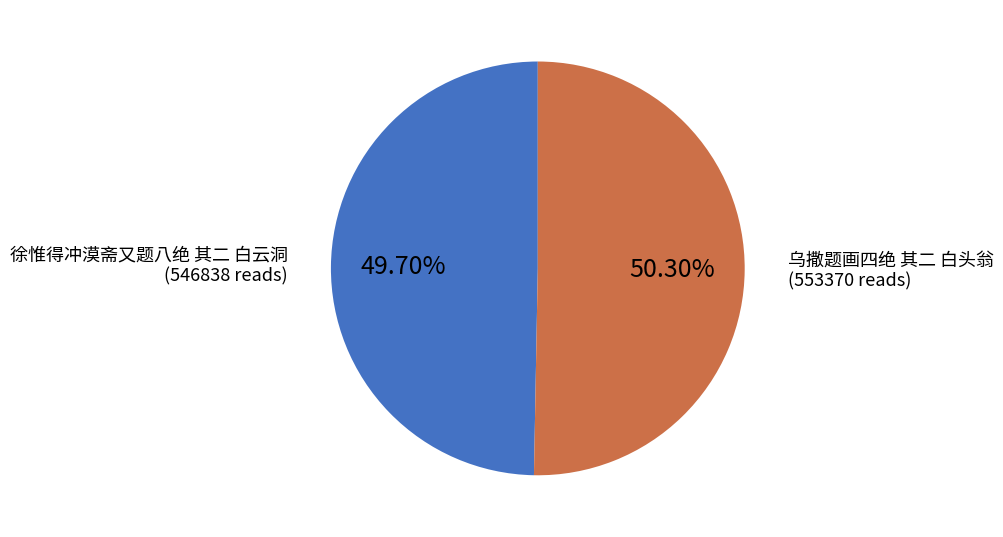

Count the number of slices in the pie.

2